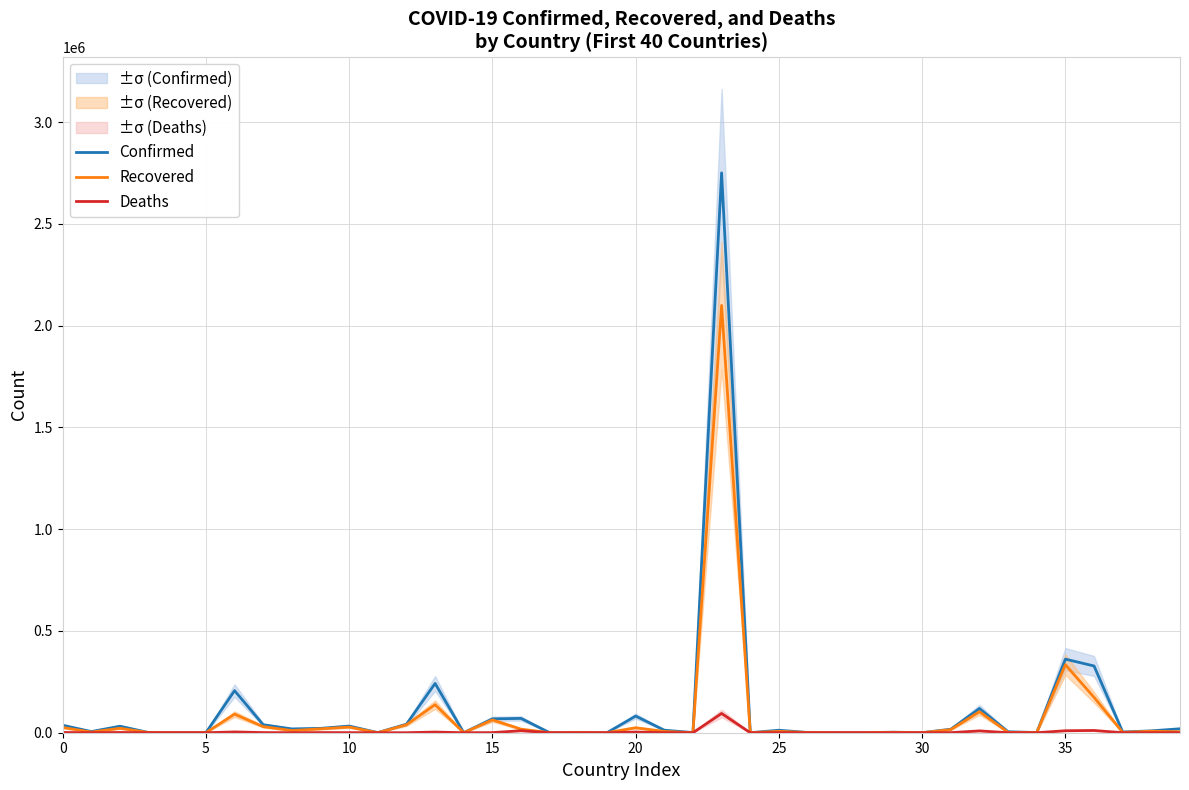

What is the difference between the maximum and minimum values in the Confirmed series?

2750261